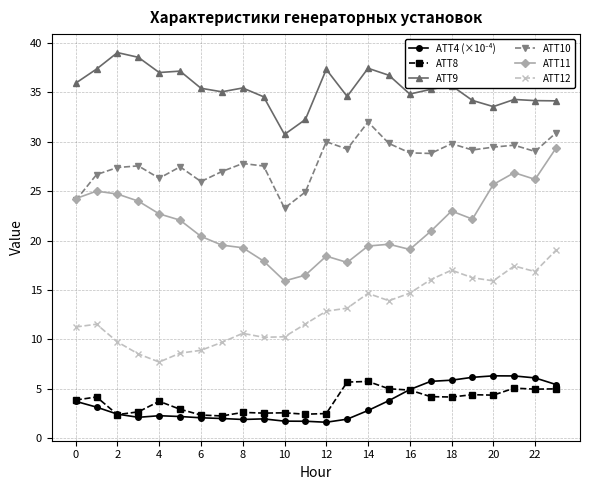

What is the smallest value displayed?

1.6